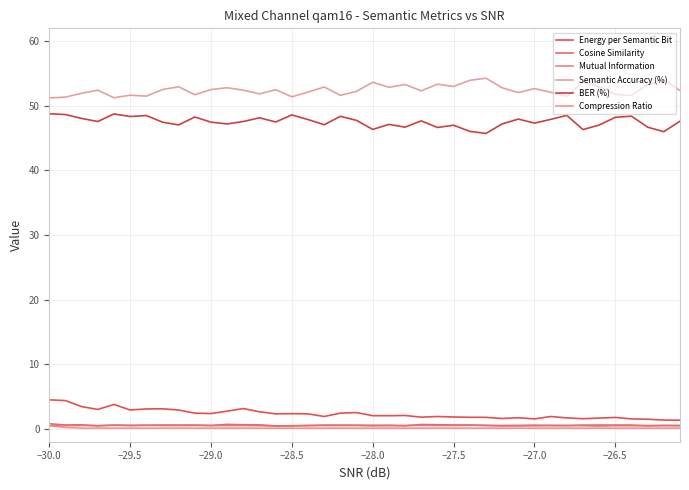

Reading left to right, what are all the values shown in this chart?

Energy per Semantic Bit: 4.5	4.4	3.4	3.0	3.8	2.9	3.1	3.1	2.9	2.4	2.4	2.7	3.1	2.6	2.3	2.3	2.3	1.9	2.4	2.5	2.0	2.0	2.1	1.8	1.9	1.8	1.8	1.8	1.6	1.7	1.5	1.9	1.7	1.6	1.7	1.8	1.5	1.5	1.4	1.3
Cosine Similarity: 0.8	0.6	0.6	0.5	0.6	0.5	0.6	0.6	0.6	0.6	0.5	0.7	0.6	0.6	0.4	0.5	0.5	0.6	0.6	0.6	0.5	0.5	0.5	0.7	0.6	0.6	0.6	0.5	0.5	0.5	0.6	0.5	0.5	0.6	0.6	0.6	0.6	0.4	0.5	0.5
Mutual Information: 0.5	0.5	0.5	0.5	0.5	0.5	0.5	0.5	0.5	0.5	0.5	0.5	0.5	0.5	0.4	0.4	0.5	0.5	0.5	0.5	0.5	0.5	0.5	0.5	0.5	0.5	0.5	0.5	0.4	0.4	0.5	0.5	0.5	0.5	0.4	0.5	0.5	0.5	0.5	0.5
Semantic Accuracy (%): 51.2	51.4	52.0	52.4	51.2	51.6	51.5	52.5	53.0	51.7	52.5	52.8	52.4	51.9	52.5	51.4	52.1	52.9	51.6	52.2	53.6	52.9	53.3	52.3	53.4	53.0	54.0	54.3	52.8	52.0	52.7	52.1	51.5	53.7	53.0	51.8	51.6	53.3	54.0	52.4
BER (%): 48.8	48.6	48.0	47.6	48.8	48.4	48.5	47.5	47.0	48.3	47.5	47.2	47.6	48.1	47.5	48.6	47.9	47.1	48.4	47.8	46.4	47.1	46.7	47.7	46.6	47.0	46.0	45.7	47.2	48.0	47.3	47.9	48.5	46.3	47.0	48.2	48.4	46.7	46.0	47.6
Compression Ratio: 0.5	0.2	0.1	0.1	0.1	0.1	0.1	0.1	0.1	0.1	0.1	0.1	0.1	0.1	0.1	0.1	0.1	0.1	0.1	0.1	0.1	0.1	0.1	0.1	0.1	0.1	0.1	0.1	0.1	0.1	0.1	0.1	0.1	0.1	0.1	0.1	0.1	0.1	0.1	0.1